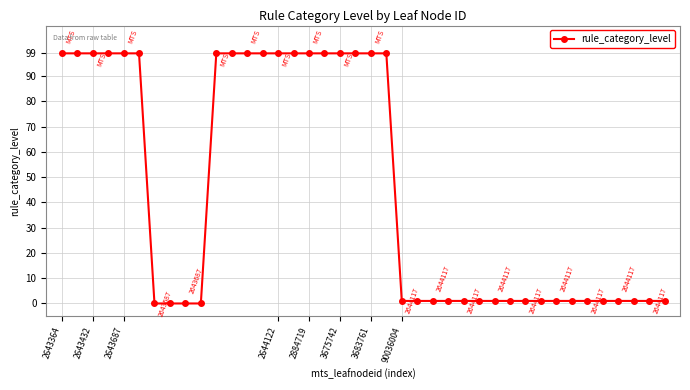

What is the value of the 13th point from the left?

99